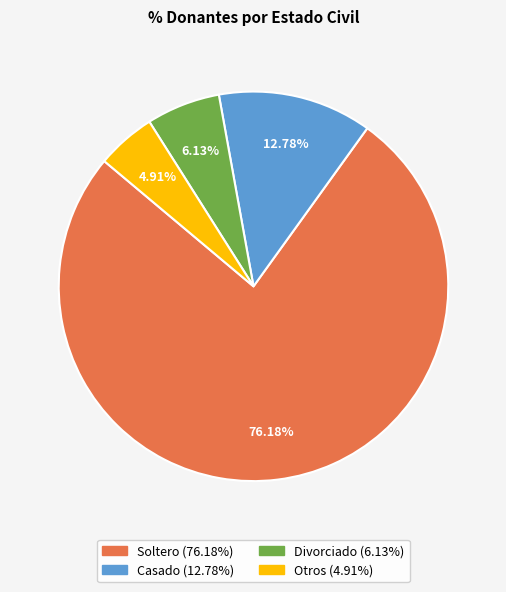

To the nearest percent, what portion does Otros represent?

5%